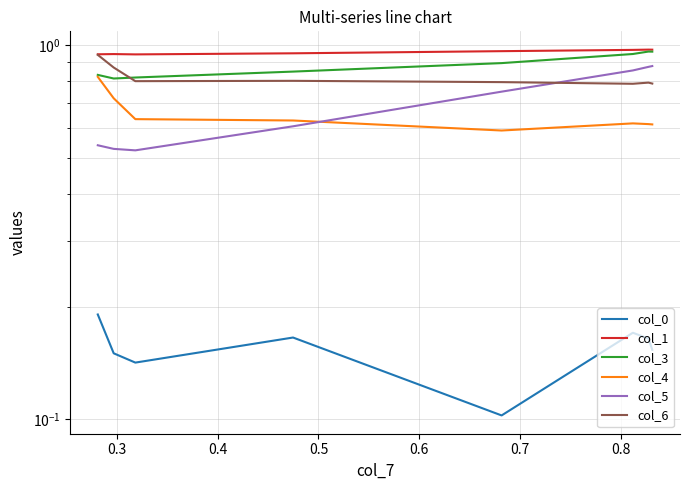

What is the difference between the maximum and second lowest values in the col_4 series?

0.2